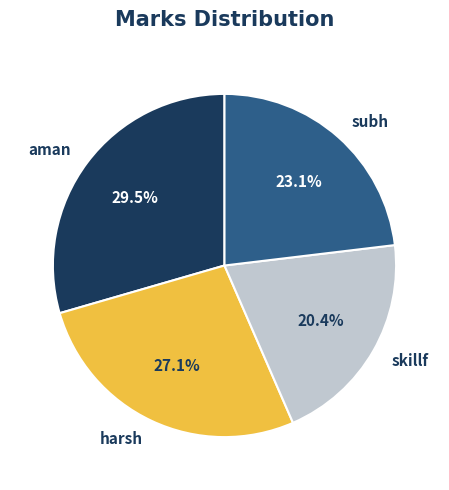

Rank the categories by value from highest to lowest.

aman, harsh, subh, skillf